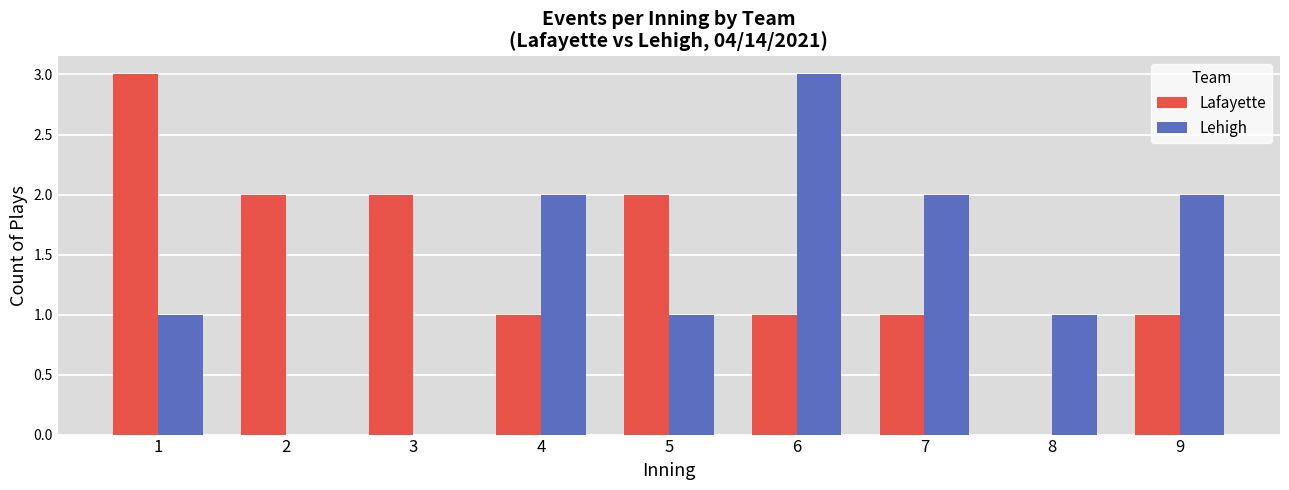

Count the Lehigh values in the range 1 to 2.

6